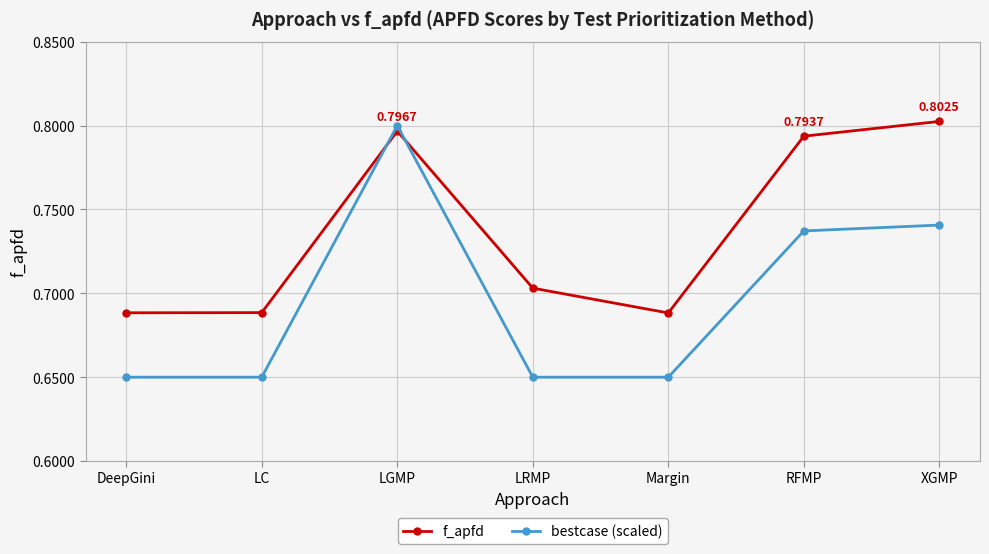

What is the label of the 3rd point from the right?

Margin